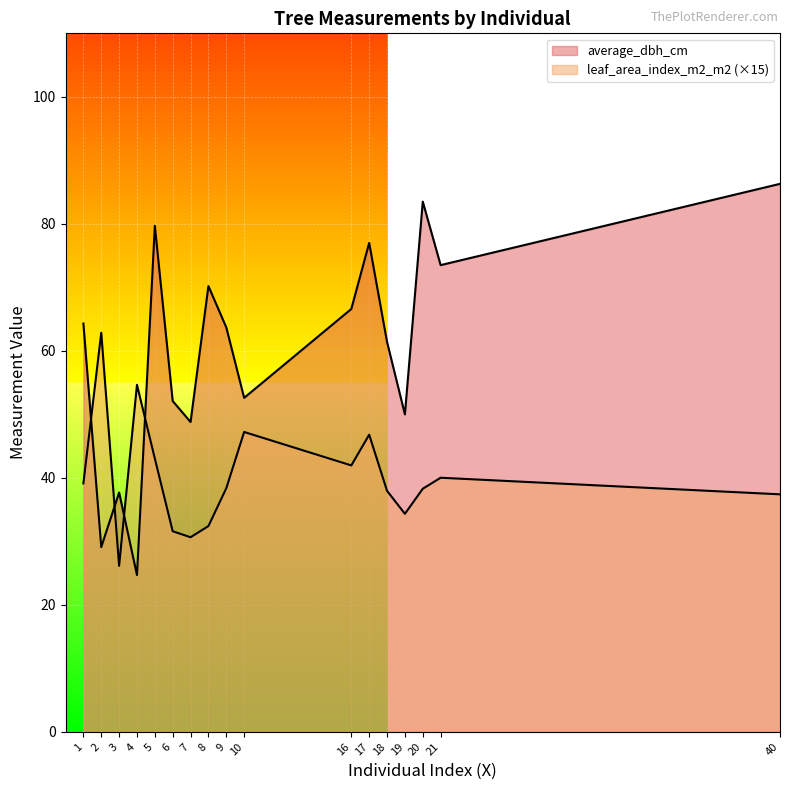

True or false: average_dbh_cm has more than 0 points higher than both neighbors.

True